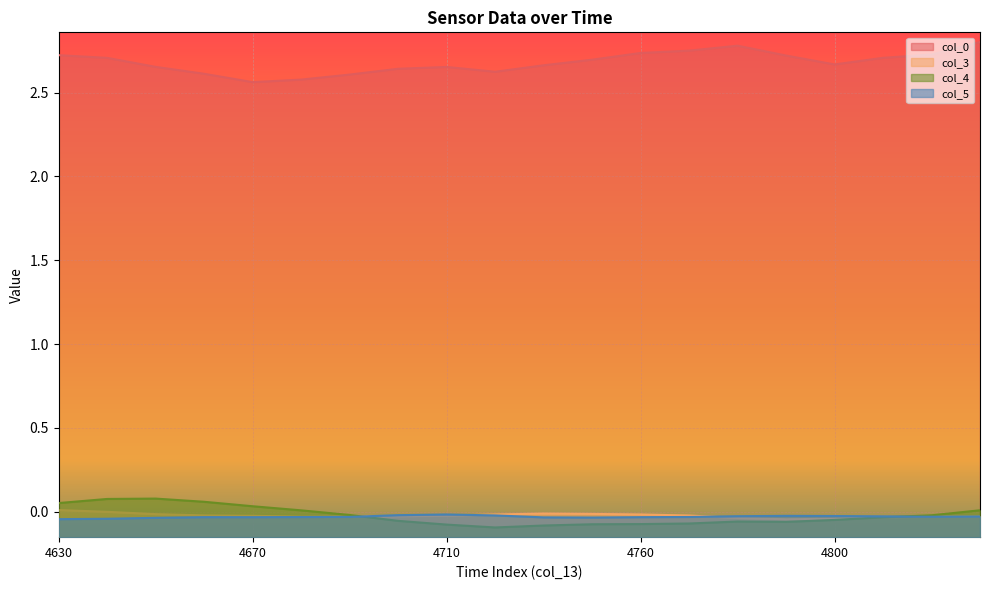

True or false: col_5 and col_0 cross at least once.

False